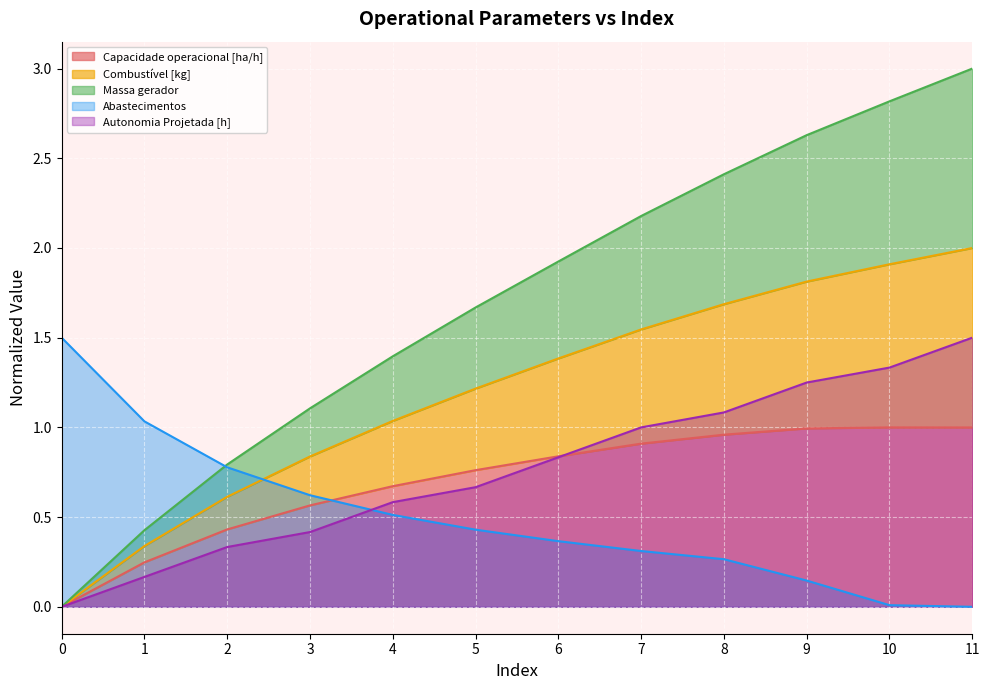

True or false: Autonomia Projetada [h] has a value of 0.6 at 4.

True